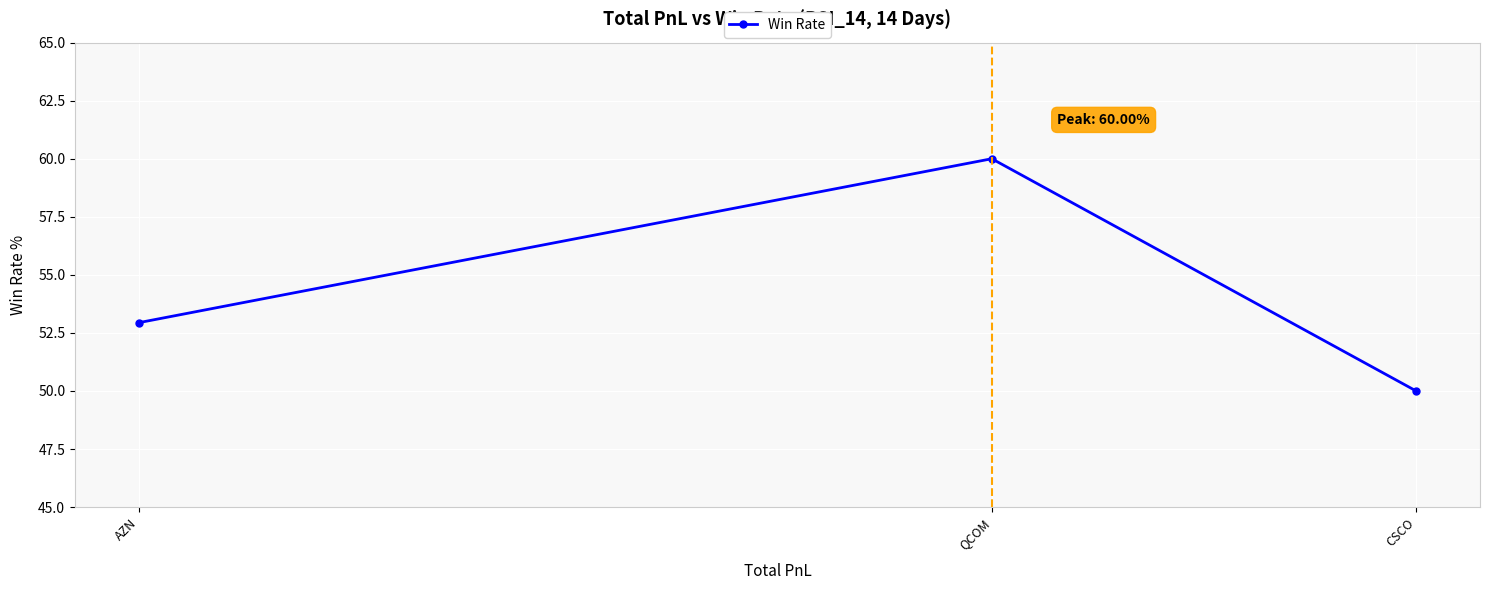

What is the sum of the values at CSCO and QCOM?

110.0